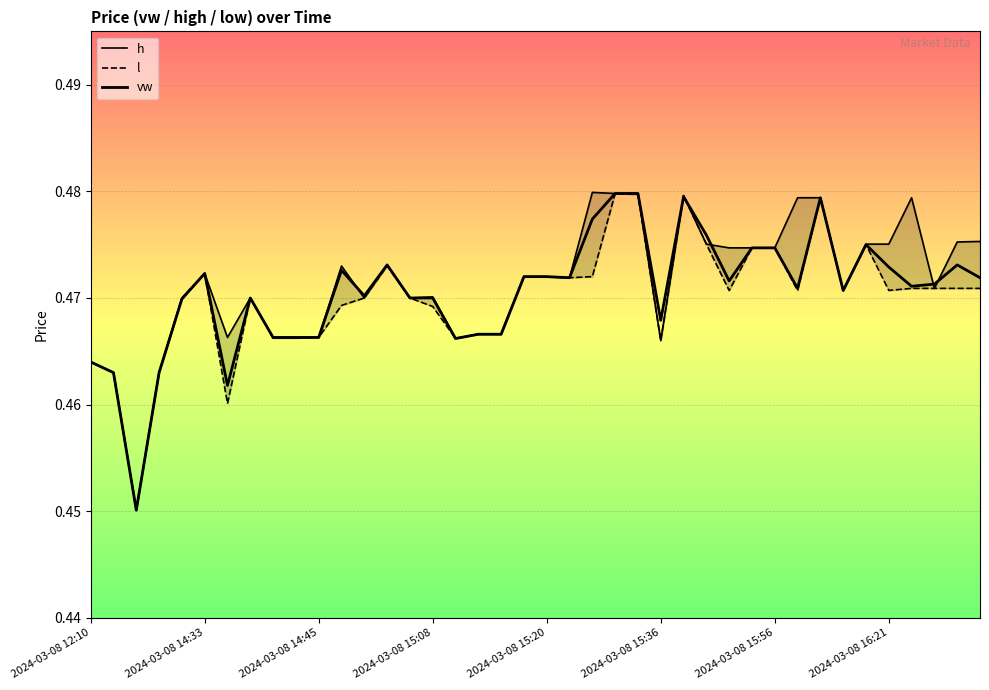

Count the number of categories in the chart.

40